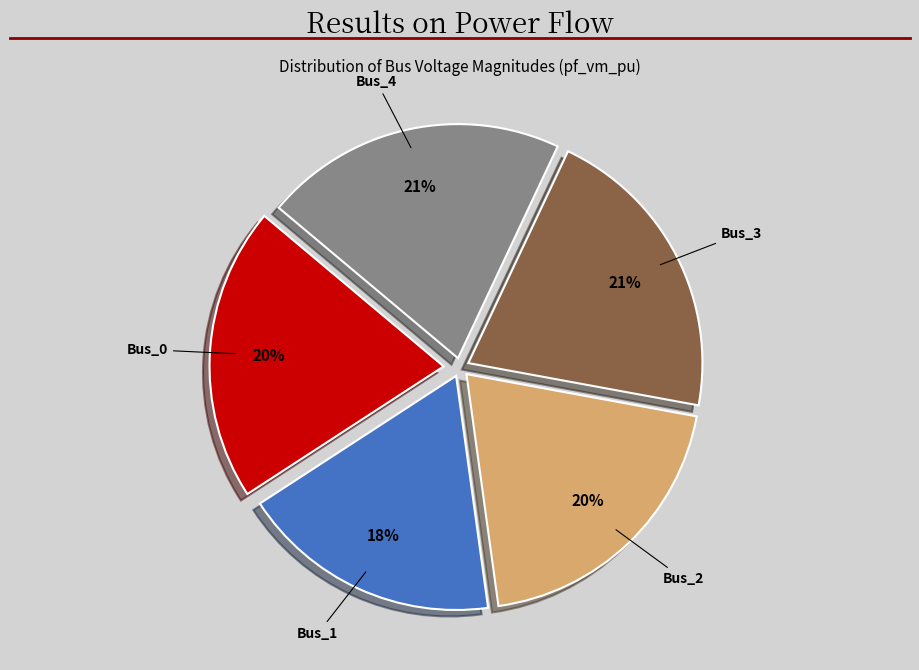

To the nearest percent, what is the average slice percentage?

20%